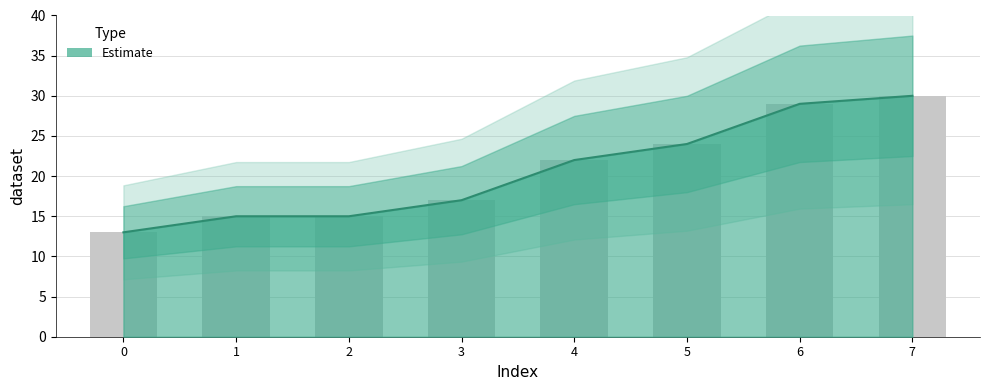

Read the value at 3, to the nearest 10.

20